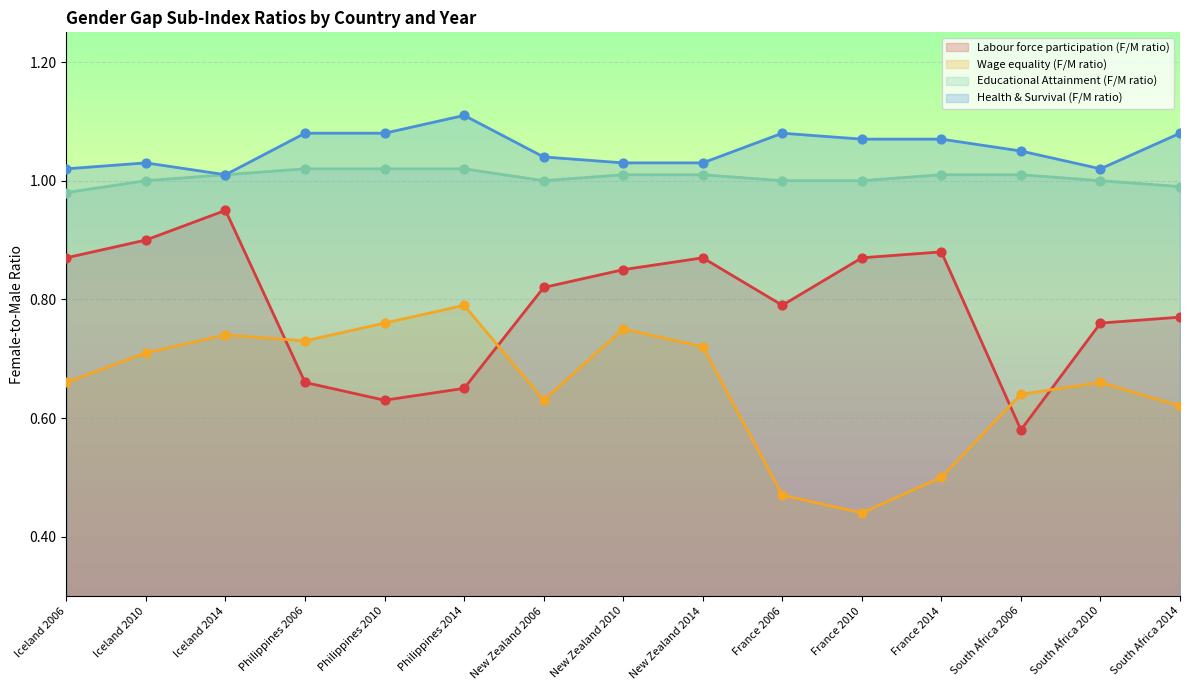

Is the value of Health & Survival (F/M ratio) at Philippines 2010 greater than the value of Labour force participation (F/M ratio) at South Africa 2006?

Yes